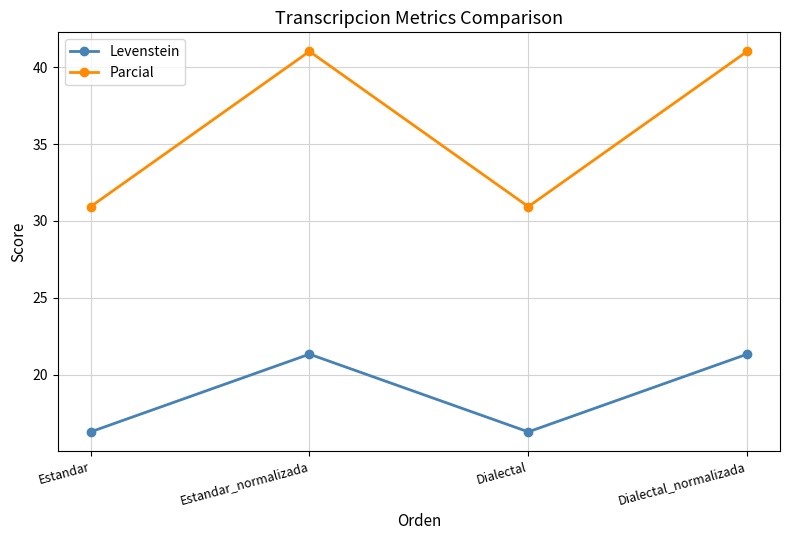

What is the sum of the Parcial values at Estandar_normalizada and Dialectal?

72.0